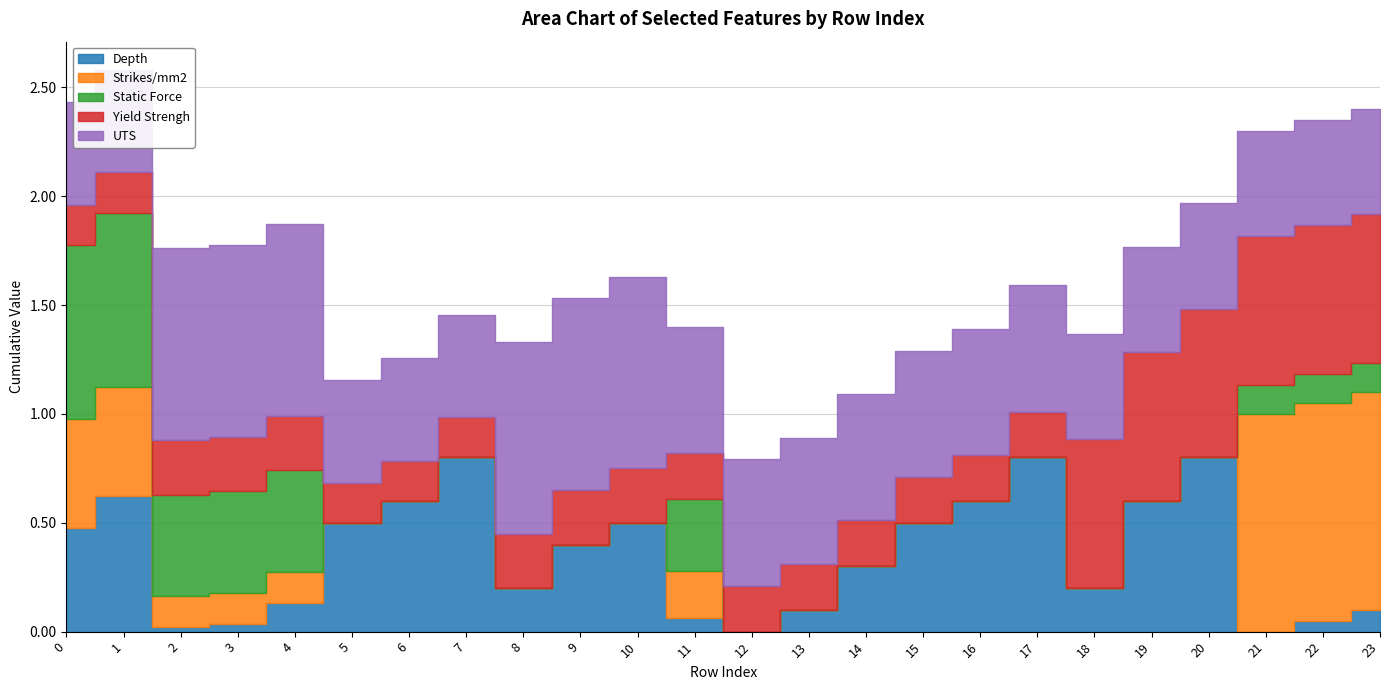

What is the difference between the maximum and minimum values in the Yield Strengh series?

0.5